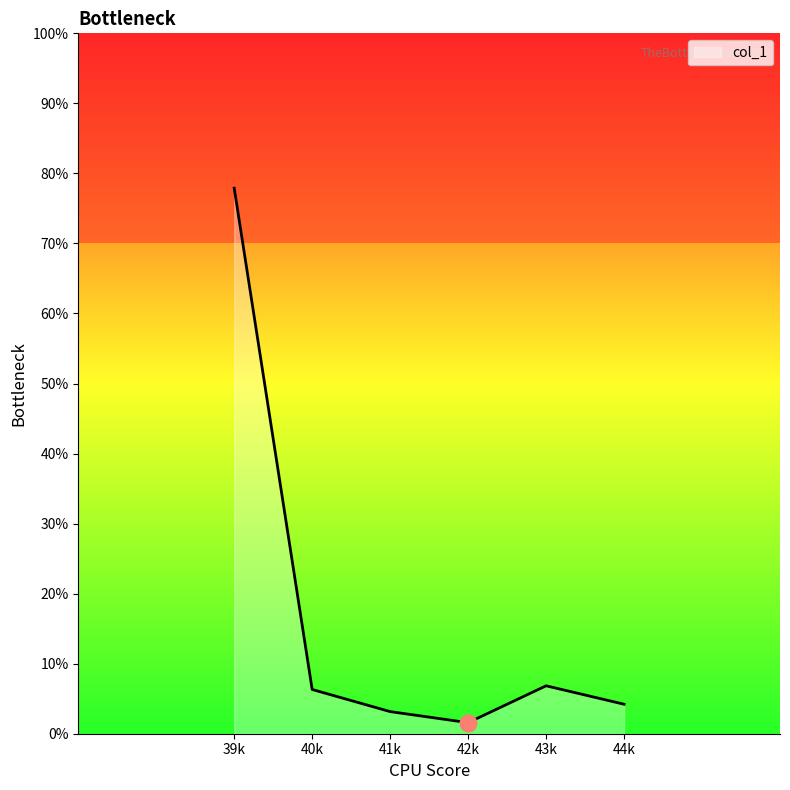

What is the change in value from 39k to 40k?

-71.6